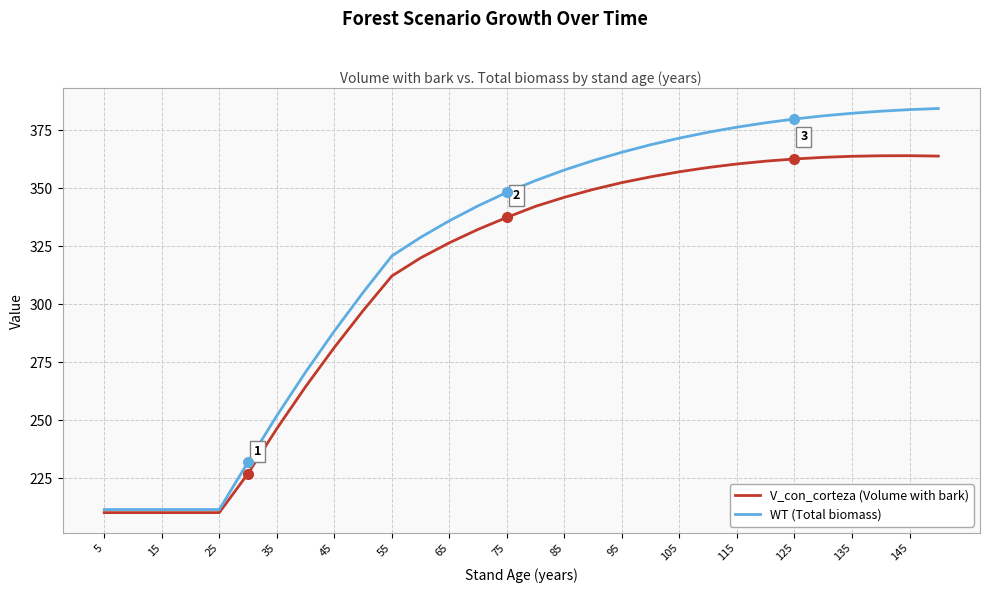

Rank the series by their maximum value, from highest to lowest.

WT (Total biomass), V_con_corteza (Volume with bark)